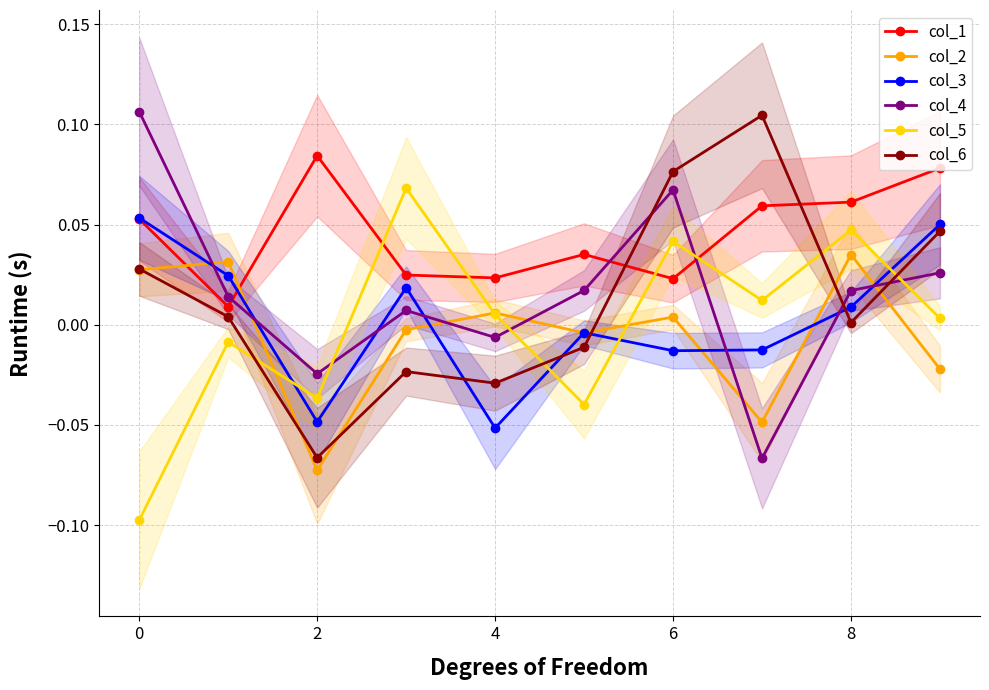

Which series has the largest total across all categories?

col_1